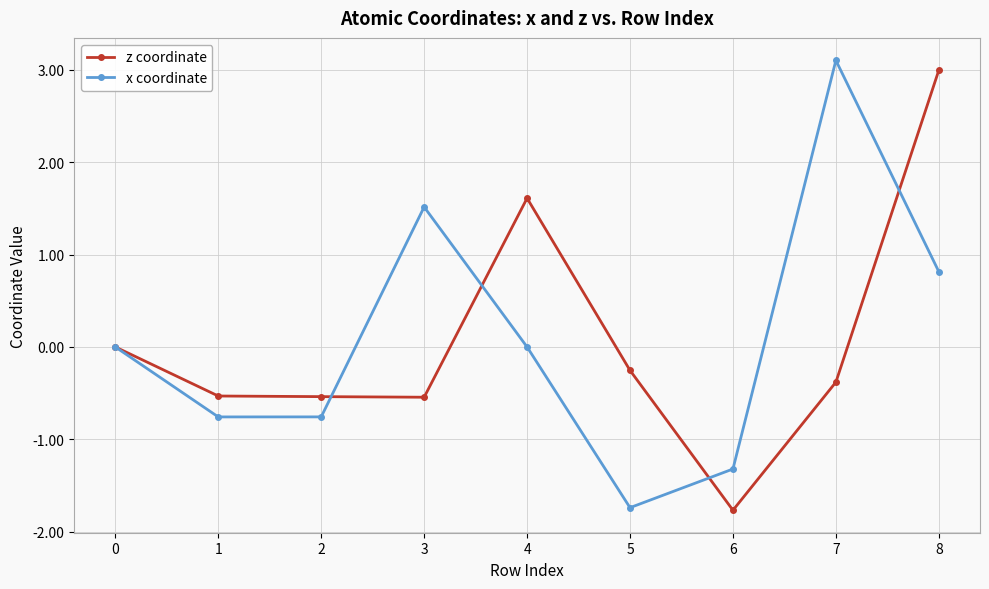

Which category has the lowest value in the x coordinate series?

5